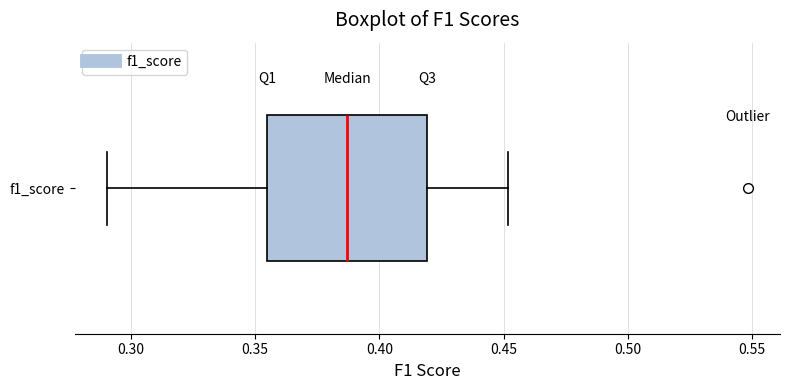

Transcribe this box plot: give where the median line is, the range the box spans, and where the two whiskers end, as read against the x-axis. The values are not printed on the chart, so give them approximately, as read against the axis.

median 0.385, box 0.355 to 0.420, whiskers 0.290 to 0.450